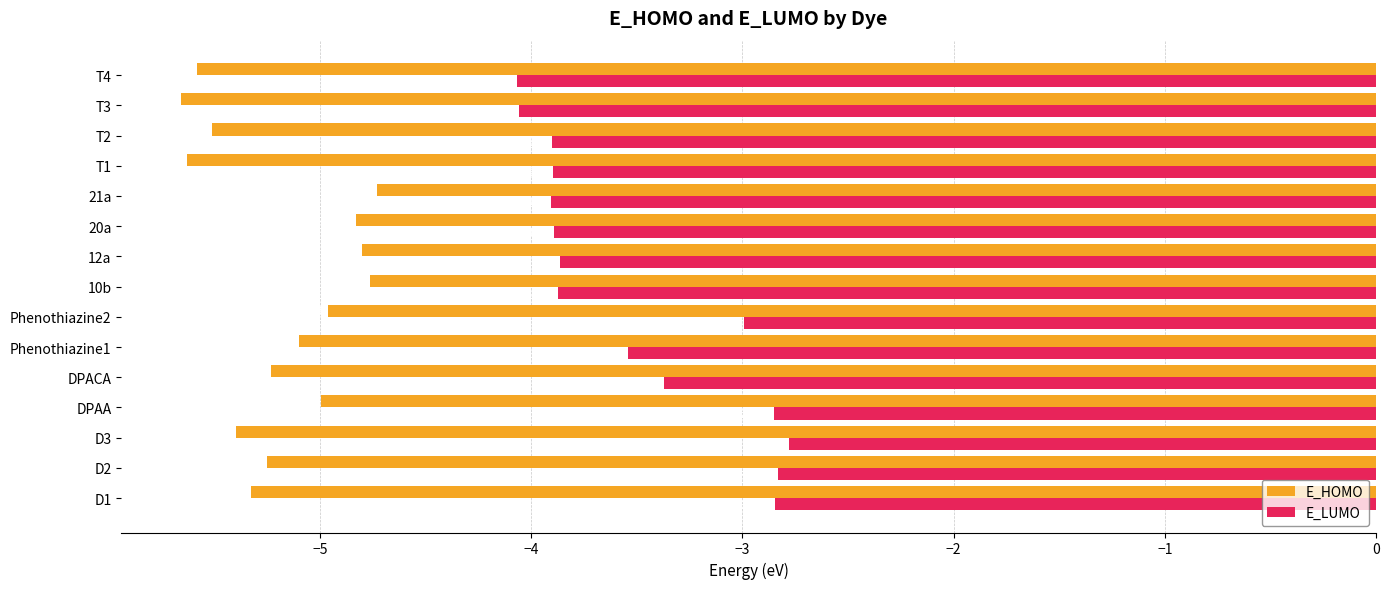

Which series has the largest total across all categories?

E_LUMO